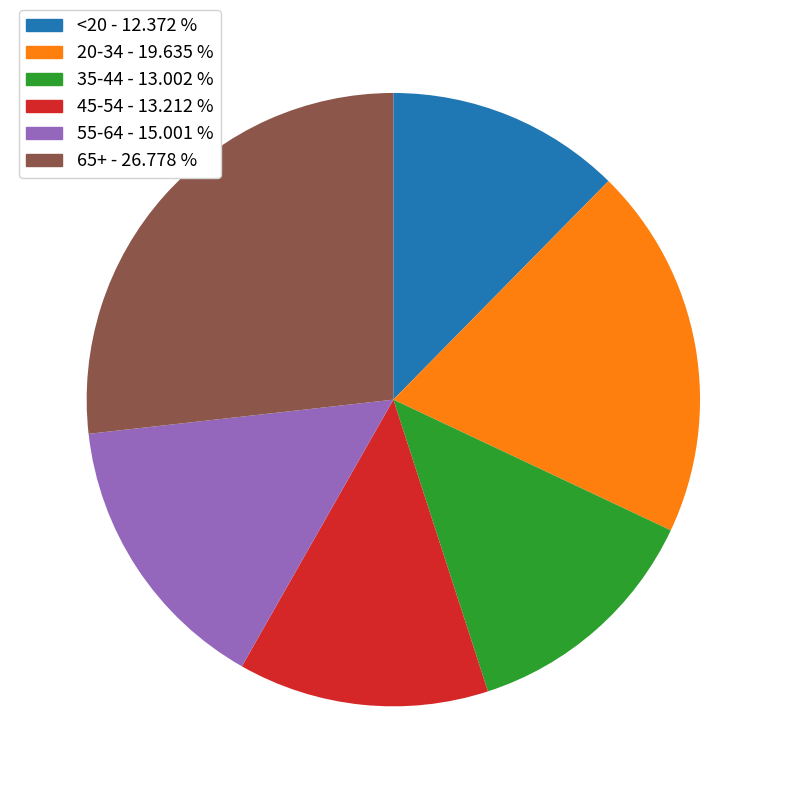

Do <20 and 55-64 together represent more than half of the pie?

No